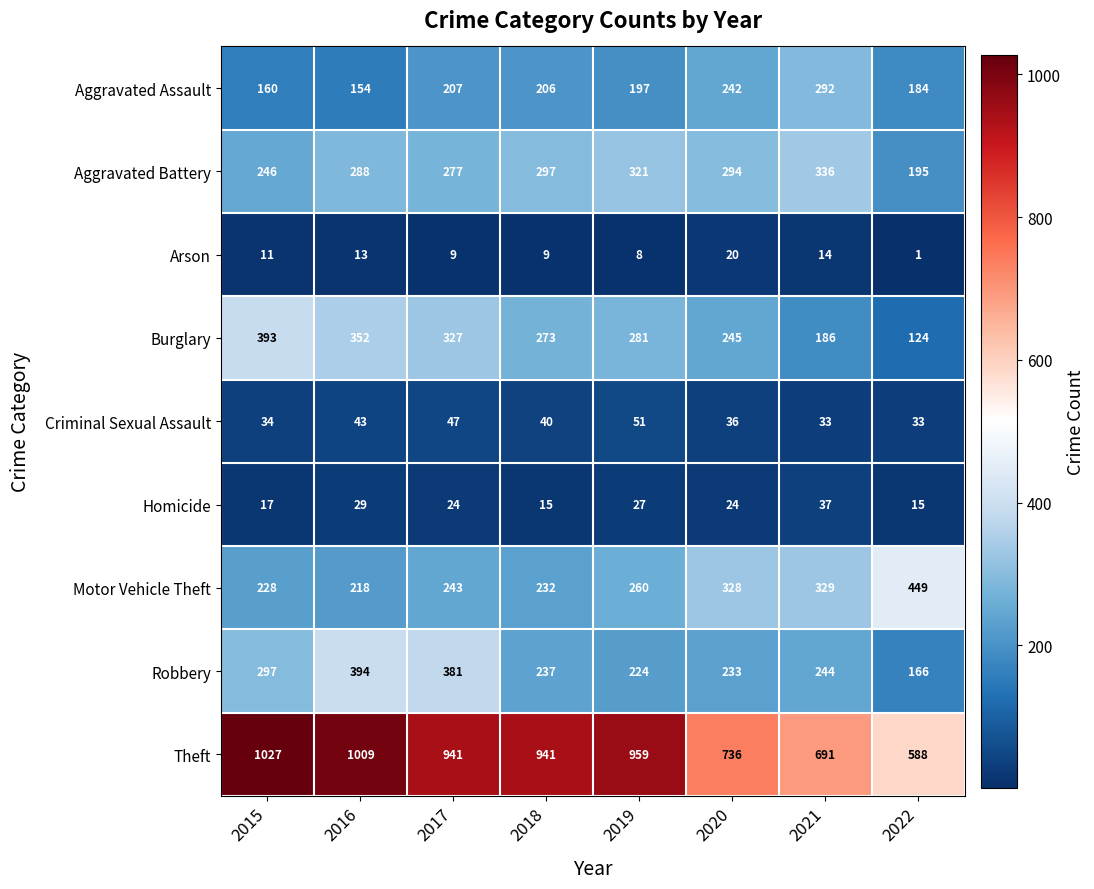

What is the total value across all series at 2019?

2328